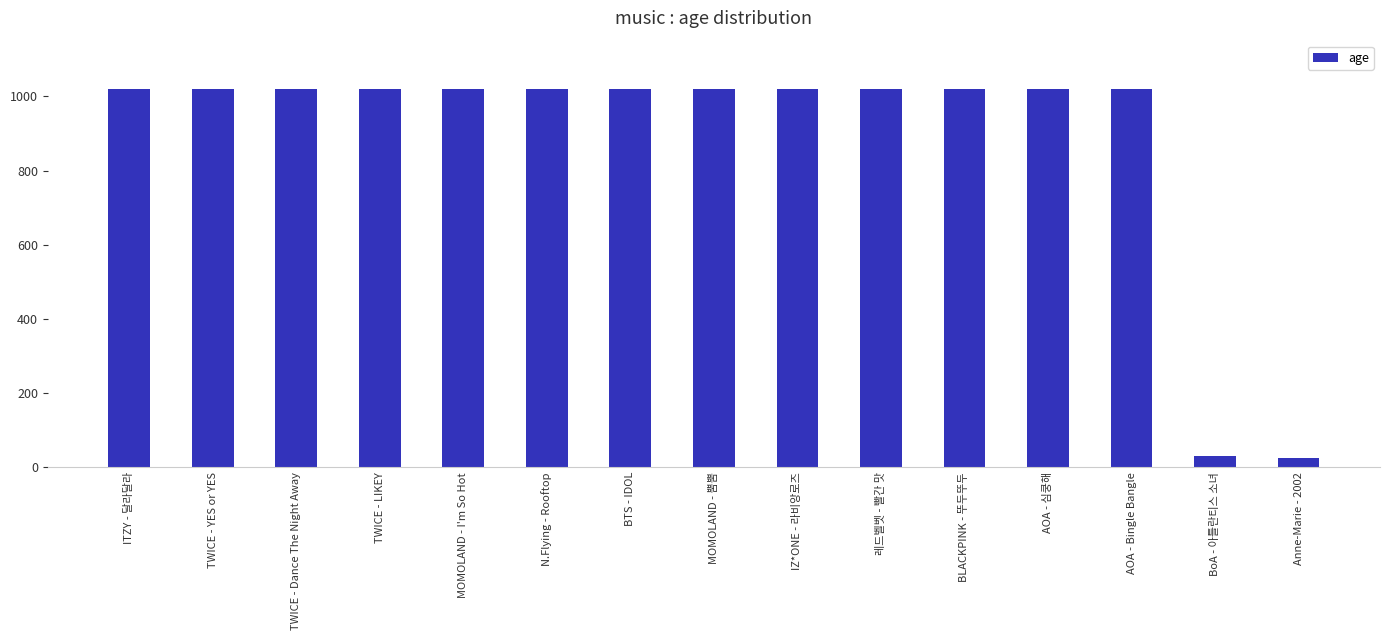

What is the minimum value shown in the chart?

25